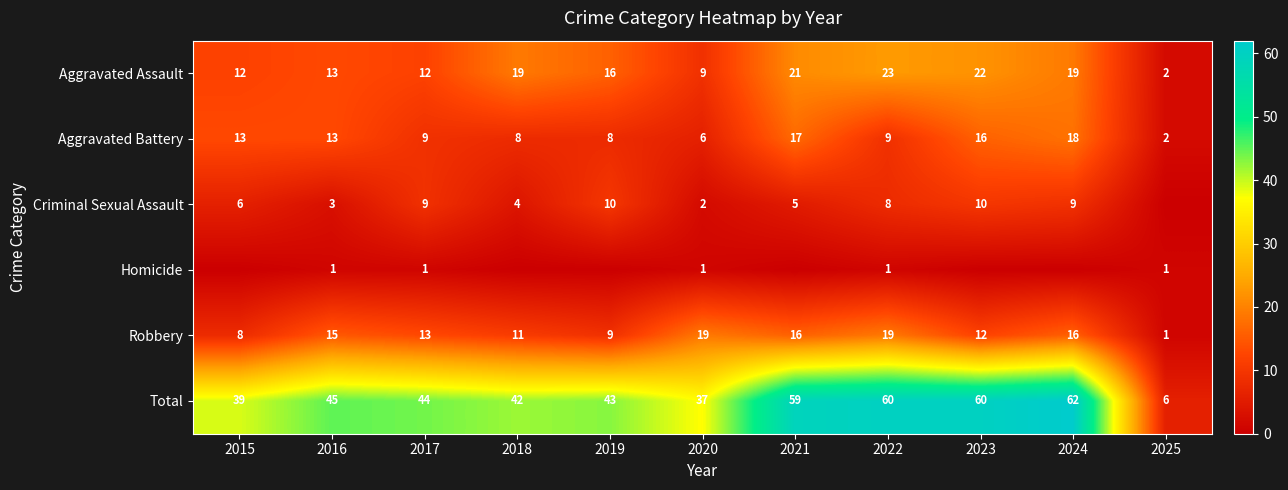

What is the sum of the Total values at 2020 and 2024?

99